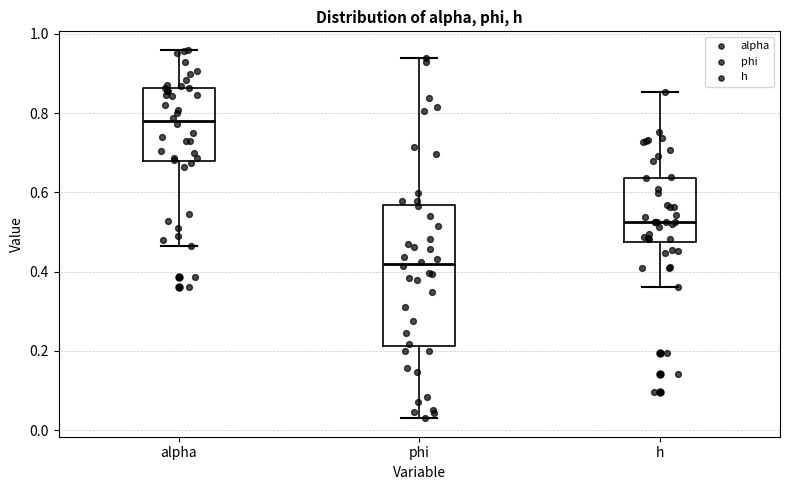

Reading left to right, read every box against the y-axis: the position of its median line, the range the box covers, and the ends of its whiskers. The values are not printed on the chart, so give them approximately, as read against the axis.

alpha: median 0.78, box 0.68 to 0.86, whiskers 0.46 to 0.96
phi: median 0.42, box 0.22 to 0.56, whiskers 0.02 to 0.94
h: median 0.52, box 0.48 to 0.64, whiskers 0.36 to 0.86